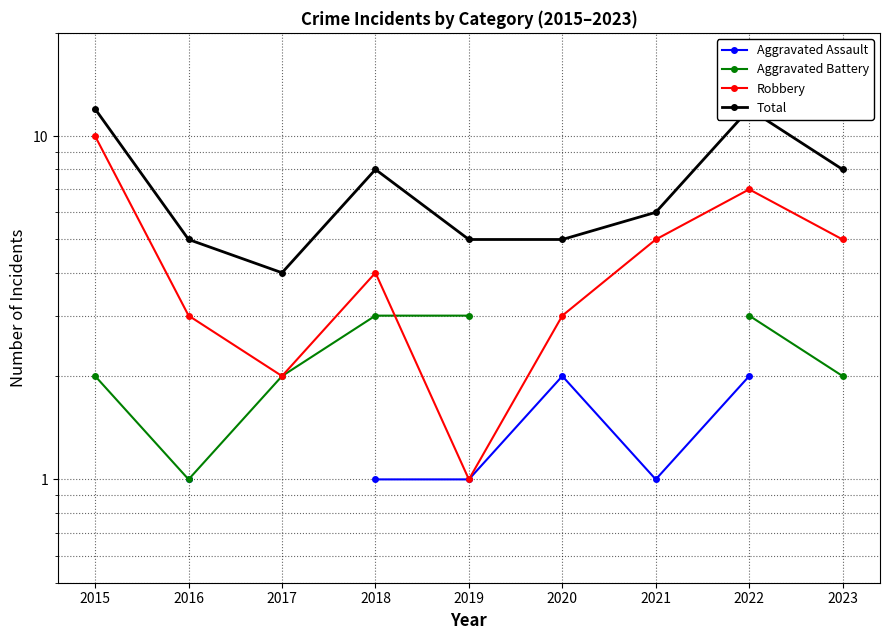

What is the value of the Aggravated Assault point at the 2nd from the left?

1.0